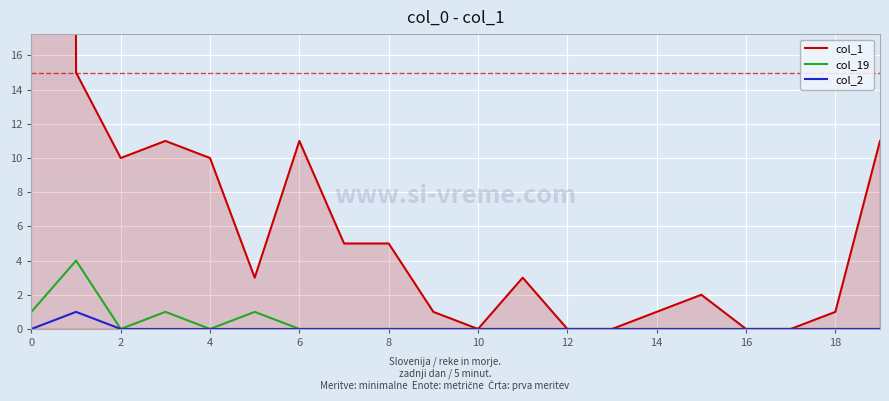

Count the number of categories in the chart.

20